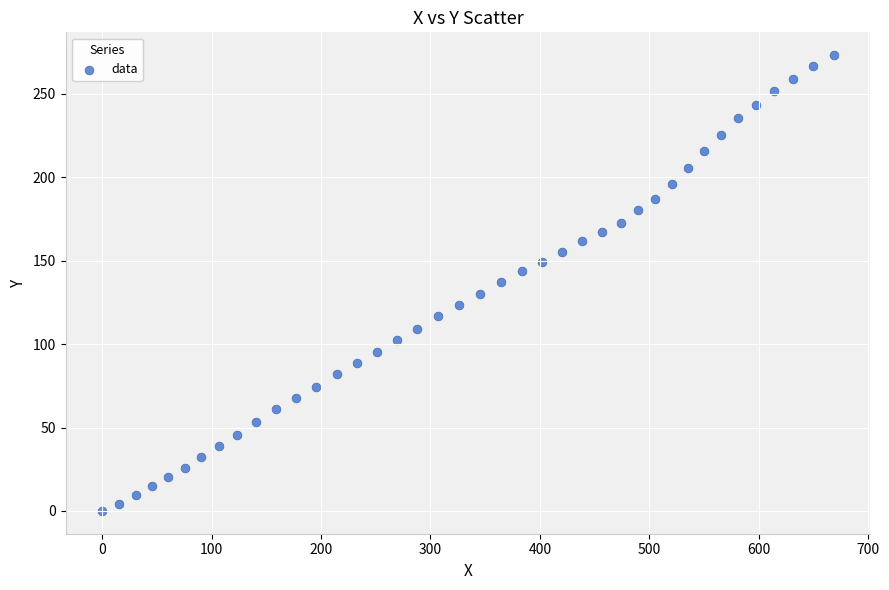

What is the range of X values (max minus min)?

668.6